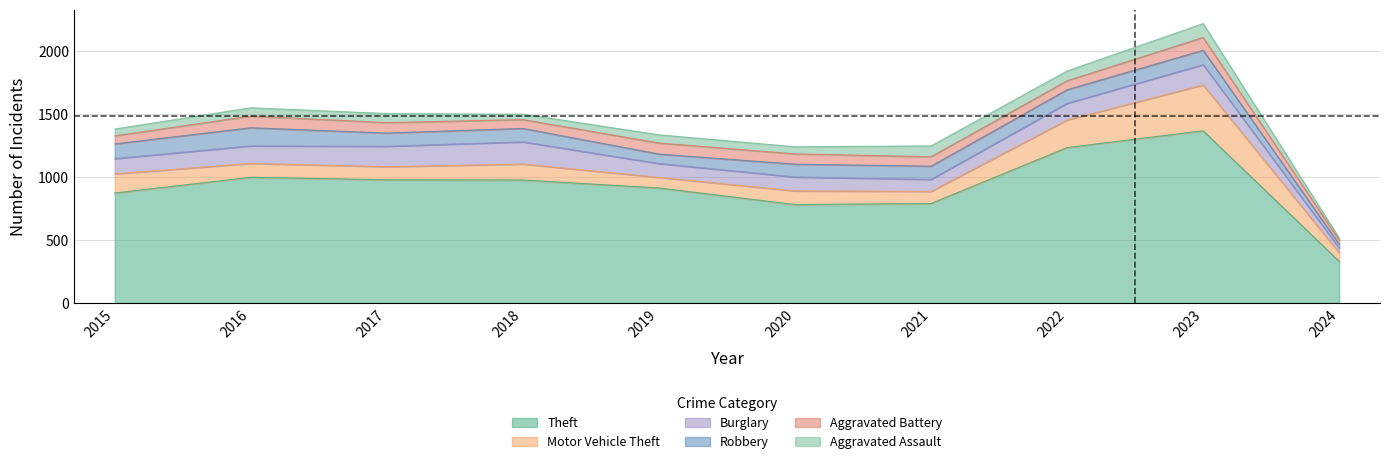

Rank the series at 2018 from lowest to highest value.

Aggravated Assault, Aggravated Battery, Robbery, Motor Vehicle Theft, Burglary, Theft